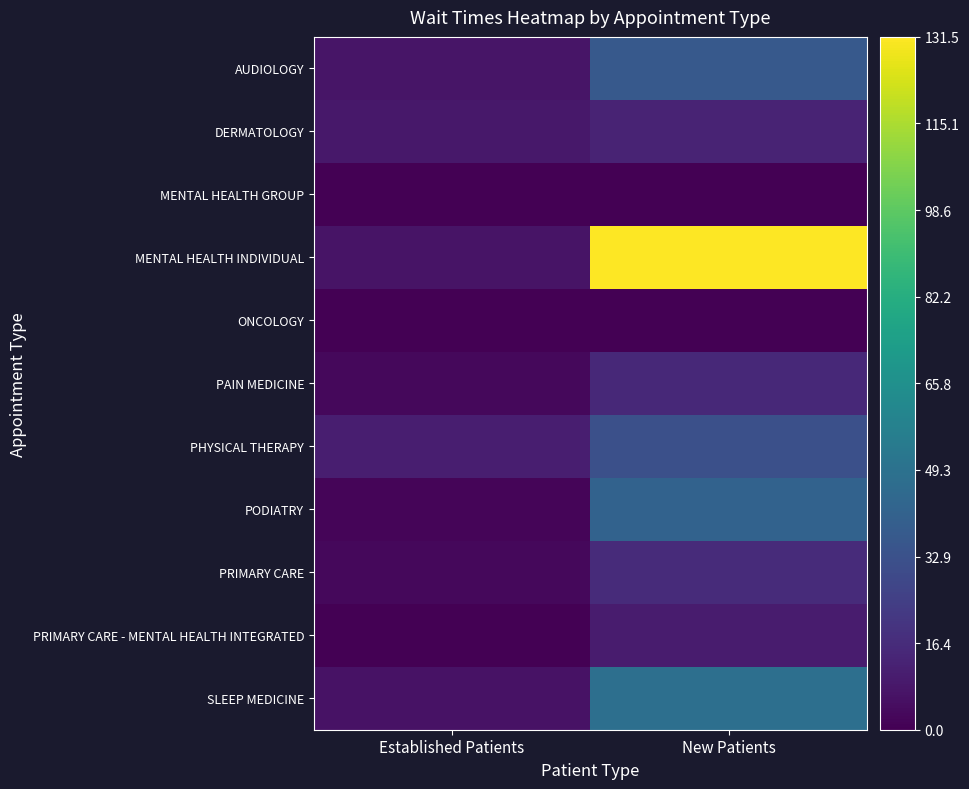

What is the greatest value displayed?

131.5